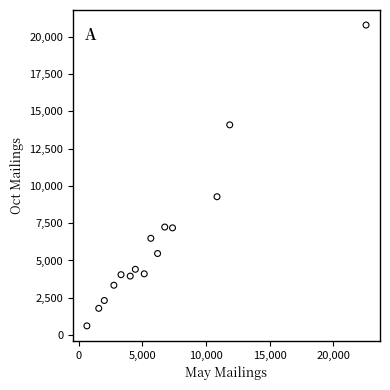

What Y value in the scatter plot is closest to 10699?

9273